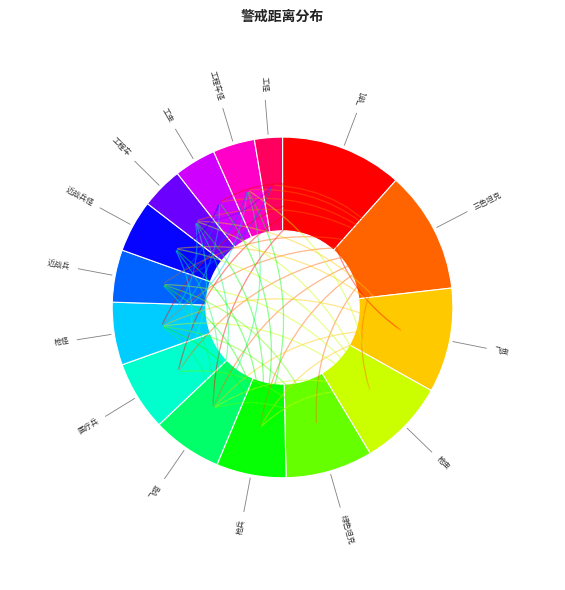

True or false: 近战兵怪 accounts for 20% of the total.

False